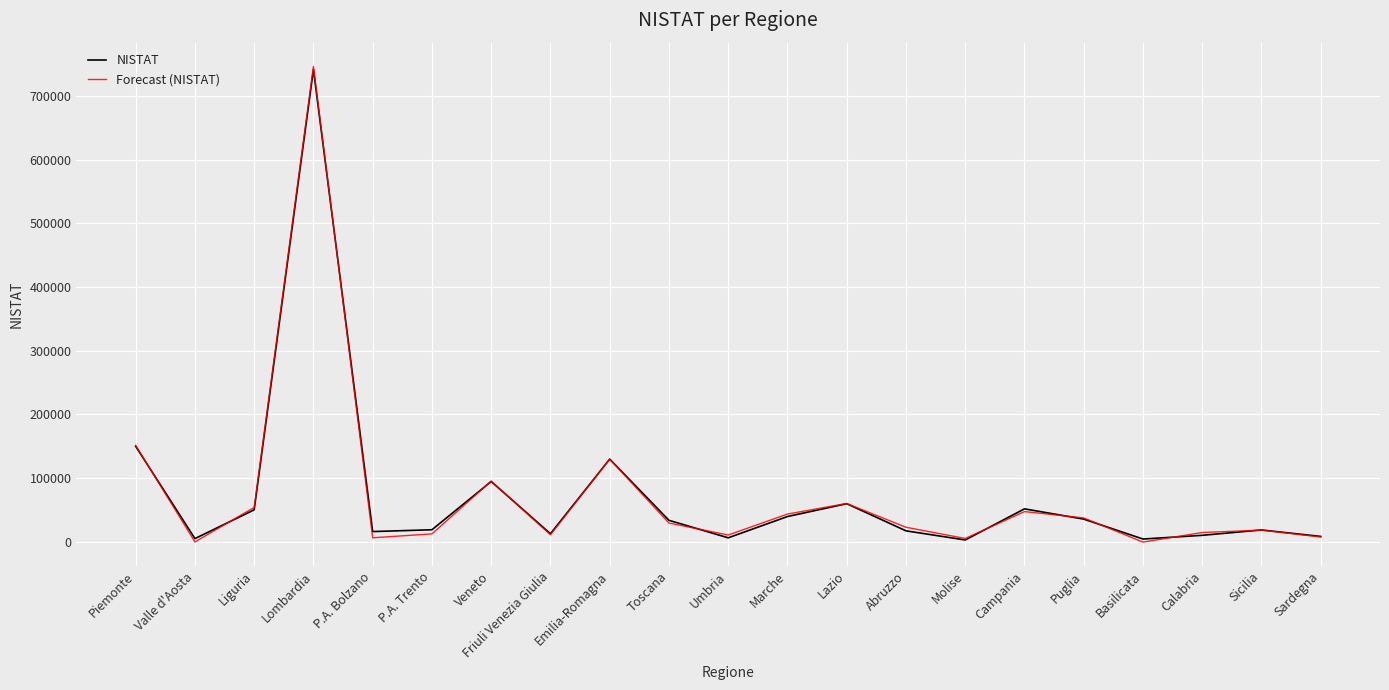

At which category does Forecast (NISTAT) reach its first local valley?

Valle d'Aosta